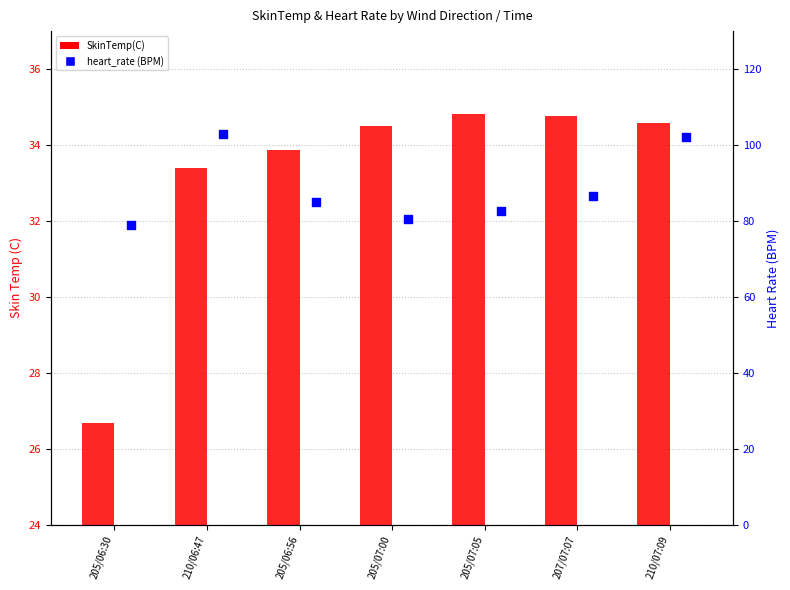

Is the value of heart_rate (BPM) at 205/07:00 greater than the value of SkinTemp(C) at 205/06:56?

Yes